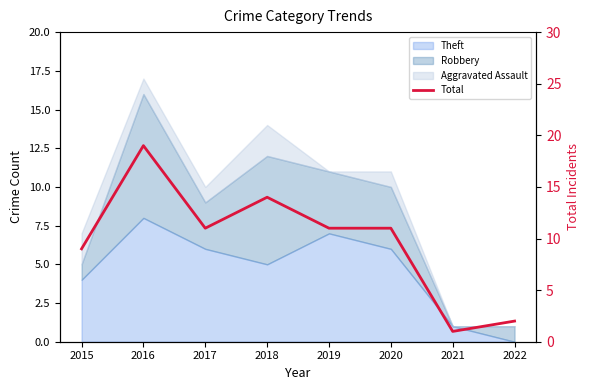

What is the sum of all values?

78